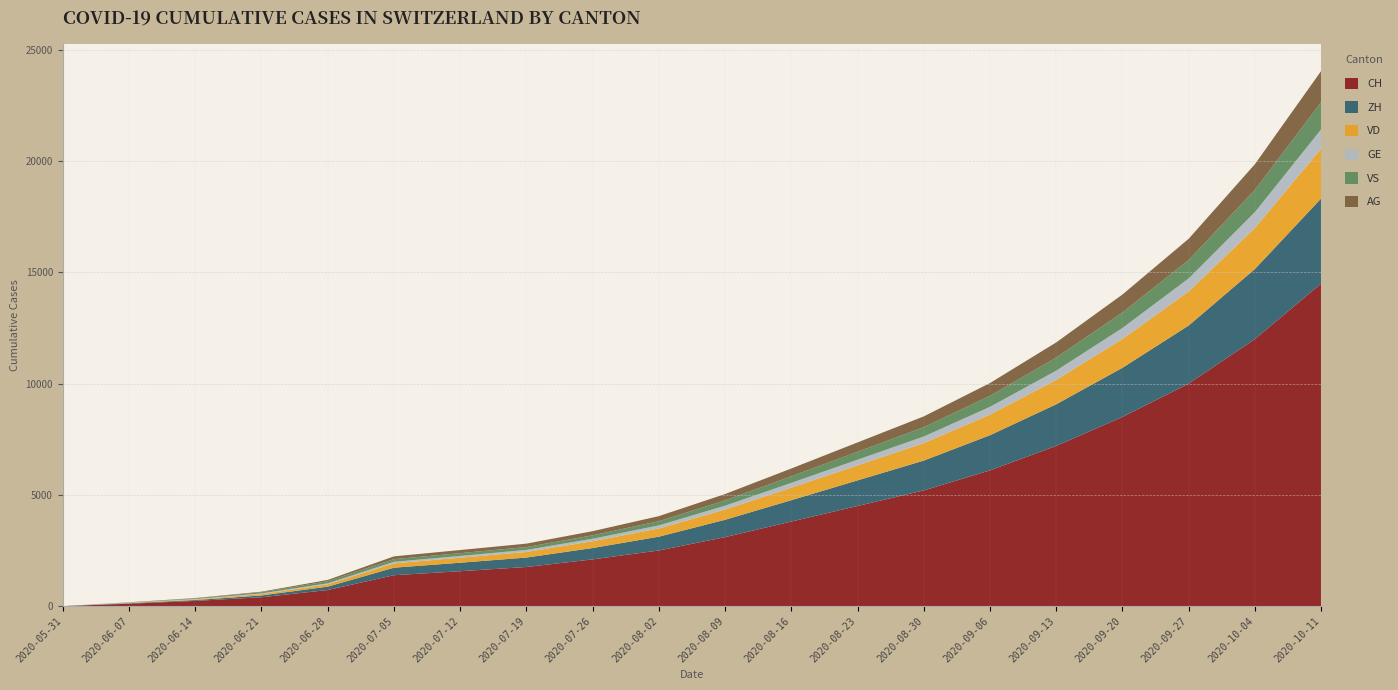

Reading left to right, extract all data points from this chart.

CH: 2020-05-31=0	2020-06-07=107	2020-06-14=234	2020-06-21=399	2020-06-28=722	2020-07-05=1388	2020-07-12=1568	2020-07-19=1758	2020-07-26=2100	2020-08-02=2500	2020-08-09=3100	2020-08-16=3800	2020-08-23=4500	2020-08-30=5200	2020-09-06=6100	2020-09-13=7200	2020-09-20=8500	2020-09-27=10000	2020-10-04=12000	2020-10-11=14500
ZH: 2020-05-31=0	2020-06-07=23	2020-06-14=38	2020-06-21=80	2020-06-28=153	2020-07-05=338	2020-07-12=382	2020-07-19=424	2020-07-26=510	2020-08-02=620	2020-08-09=780	2020-08-16=960	2020-08-23=1150	2020-08-30=1340	2020-09-06=1580	2020-09-13=1870	2020-09-20=2210	2020-09-27=2610	2020-10-04=3150	2020-10-11=3820
VD: 2020-05-31=0	2020-06-07=15	2020-06-14=27	2020-06-21=60	2020-06-28=105	2020-07-05=195	2020-07-12=224	2020-07-19=252	2020-07-26=305	2020-08-02=370	2020-08-09=460	2020-08-16=565	2020-08-23=675	2020-08-30=785	2020-09-06=925	2020-09-13=1095	2020-09-20=1295	2020-09-27=1530	2020-10-04=1845	2020-10-11=2240
GE: 2020-05-31=0	2020-06-07=13	2020-06-14=20	2020-06-21=31	2020-06-28=44	2020-07-05=69	2020-07-12=80	2020-07-19=92	2020-07-26=112	2020-08-02=137	2020-08-09=172	2020-08-16=212	2020-08-23=254	2020-08-30=296	2020-09-06=350	2020-09-13=416	2020-09-20=494	2020-09-27=586	2020-10-04=710	2020-10-11=865
VS: 2020-05-31=0	2020-06-07=9	2020-06-14=27	2020-06-21=52	2020-06-28=93	2020-07-05=120	2020-07-12=126	2020-07-19=128	2020-07-26=155	2020-08-02=190	2020-08-09=240	2020-08-16=297	2020-08-23=357	2020-08-30=417	2020-09-06=494	2020-09-13=588	2020-09-20=698	2020-09-27=829	2020-10-04=1005	2020-10-11=1225
AG: 2020-05-31=0	2020-06-07=5	2020-06-14=16	2020-06-21=26	2020-06-28=59	2020-07-05=125	2020-07-12=140	2020-07-19=153	2020-07-26=185	2020-08-02=226	2020-08-09=284	2020-08-16=350	2020-08-23=419	2020-08-30=487	2020-09-06=575	2020-09-13=681	2020-09-20=806	2020-09-27=953	2020-10-04=1151	2020-10-11=1398